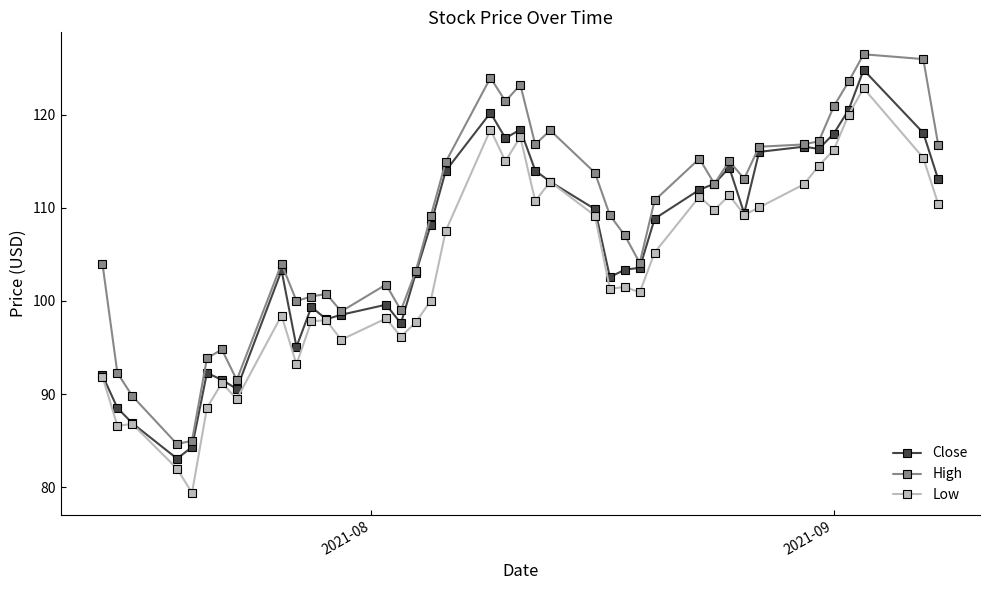

What is the value of the High point at the 20th from the left?

121.4